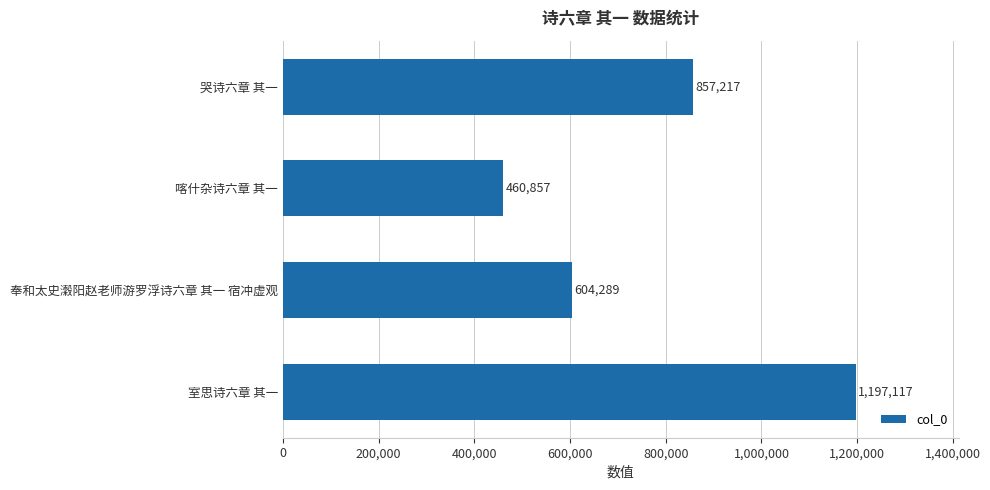

How many data points are less than 857217?

2